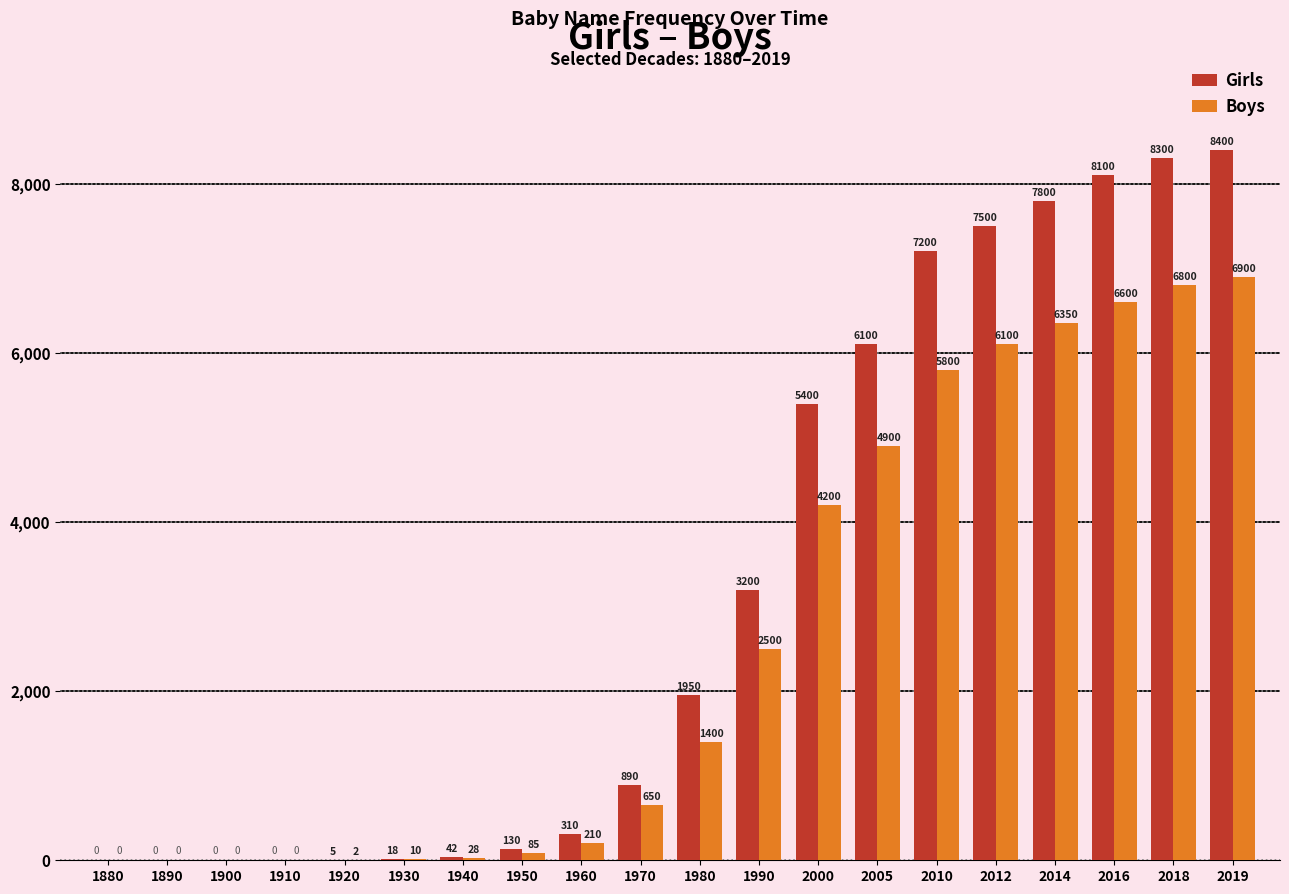

What value does the Girls series have at 2000?

5400